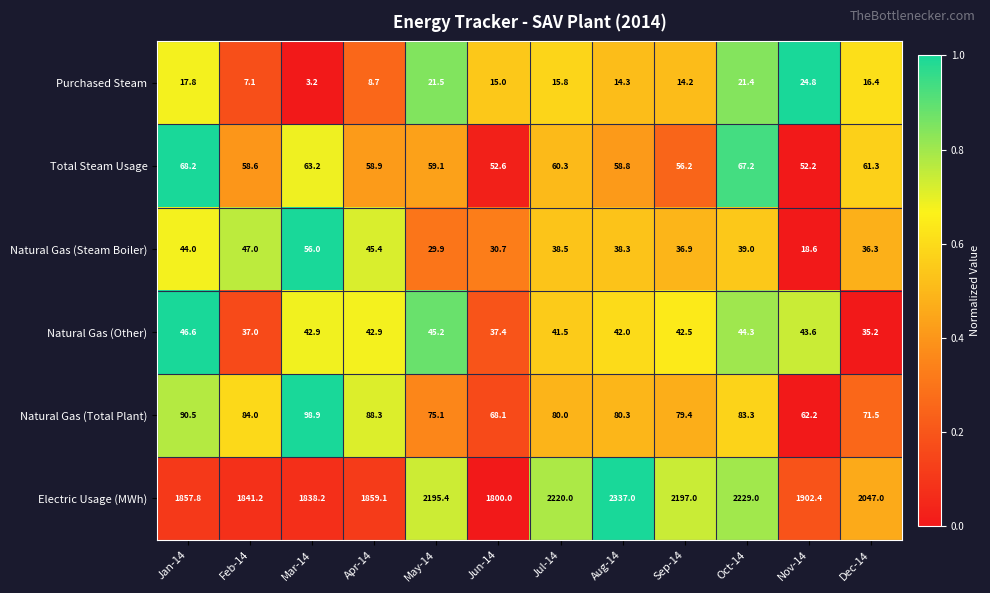

The value of Natural Gas (Total Plant) at Aug-14 is 80.3. True or false?

True